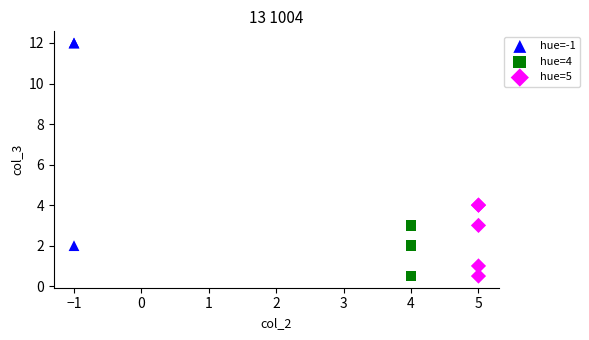

What are all the series names shown in the legend?

hue=-1, hue=4, hue=5